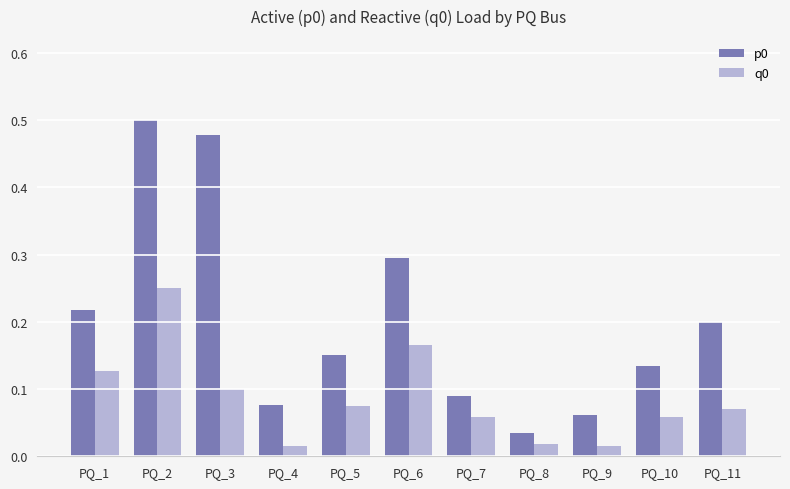

What is the sum of the p0 values at PQ_1 and PQ_8?

0.3